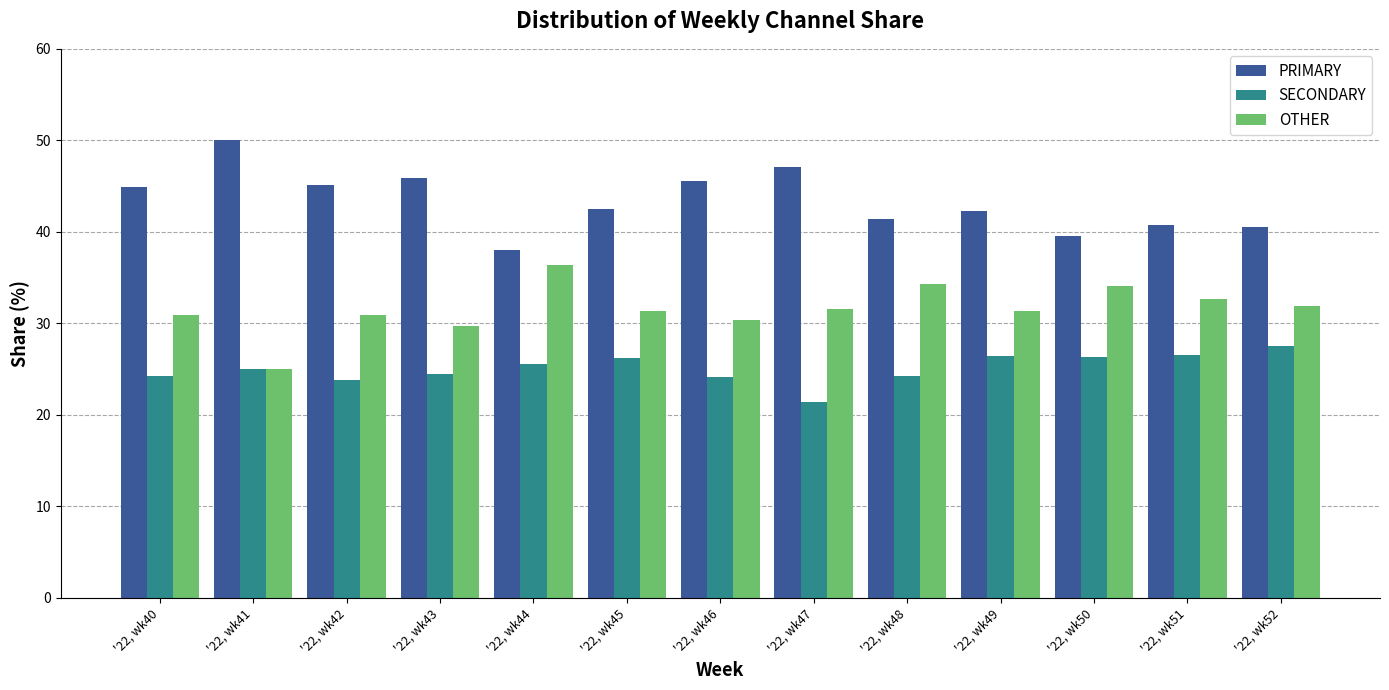

What is the value of the PRIMARY bar at the 11th from the left?

39.5